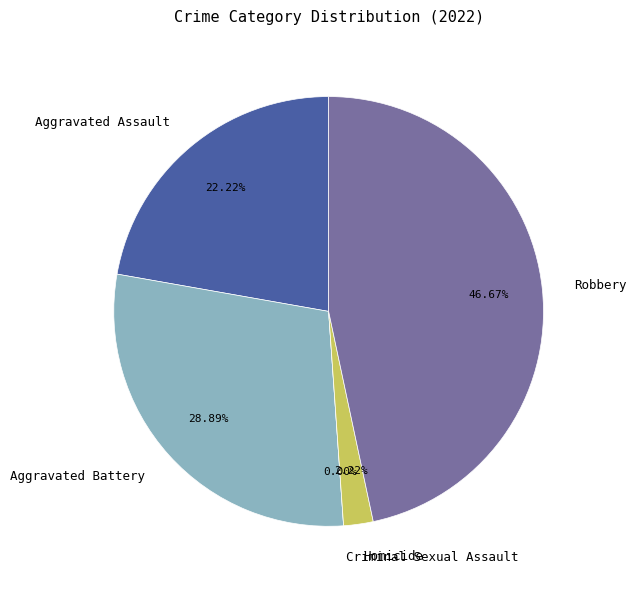

Which category has the biggest portion of the pie?

Robbery